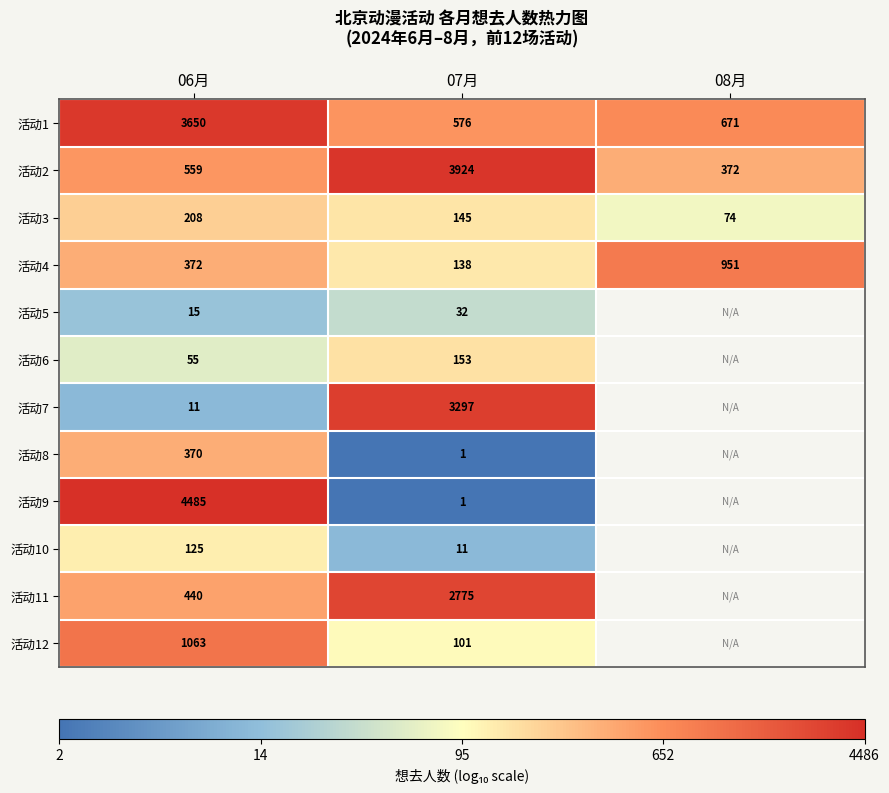

Rank the series by their maximum value, from lowest to highest.

活动5, 活动10, 活动6, 活动3, 活动8, 活动4, 活动12, 活动11, 活动7, 活动1, 活动2, 活动9